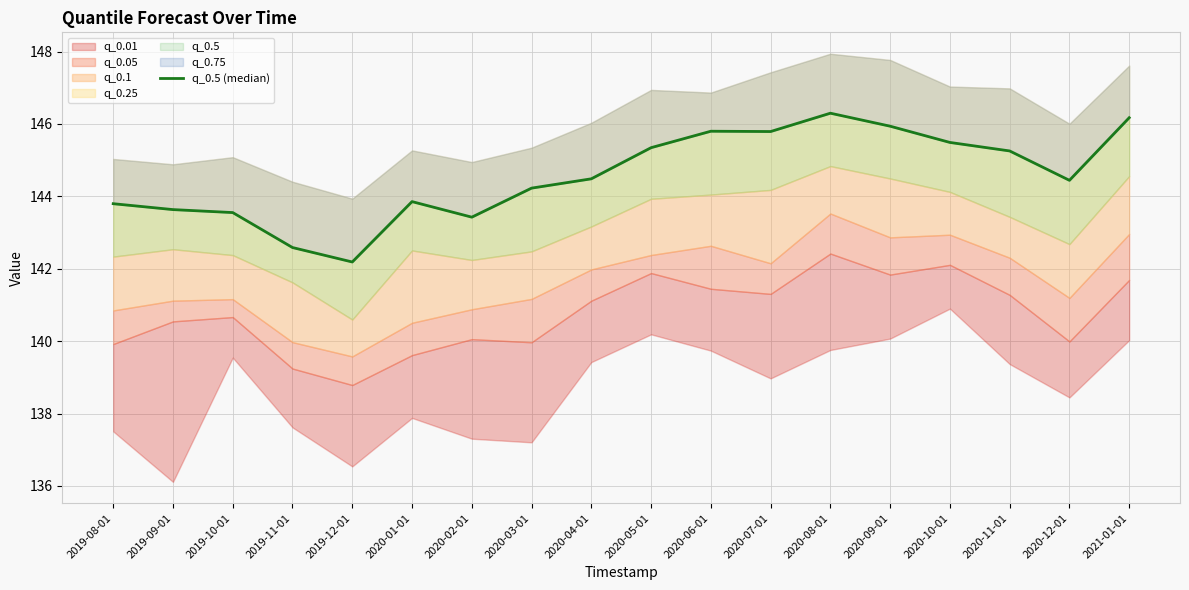

Reading left to right, what are all the values shown in this chart?

143.8	143.6	143.6	142.6	142.2	143.9	143.4	144.2	144.5	145.3	145.8	145.8	146.3	145.9	145.5	145.3	144.4	146.2